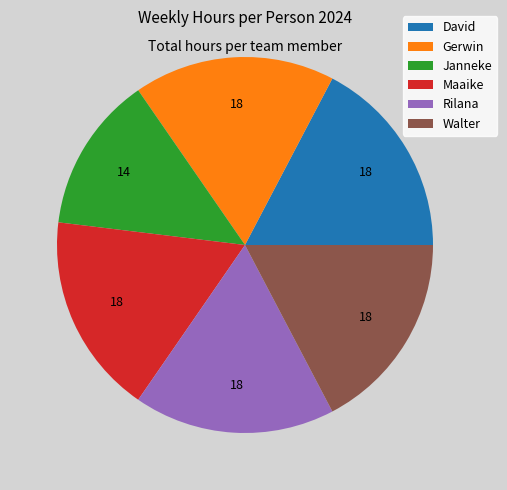

Does any single category account for the majority?

No